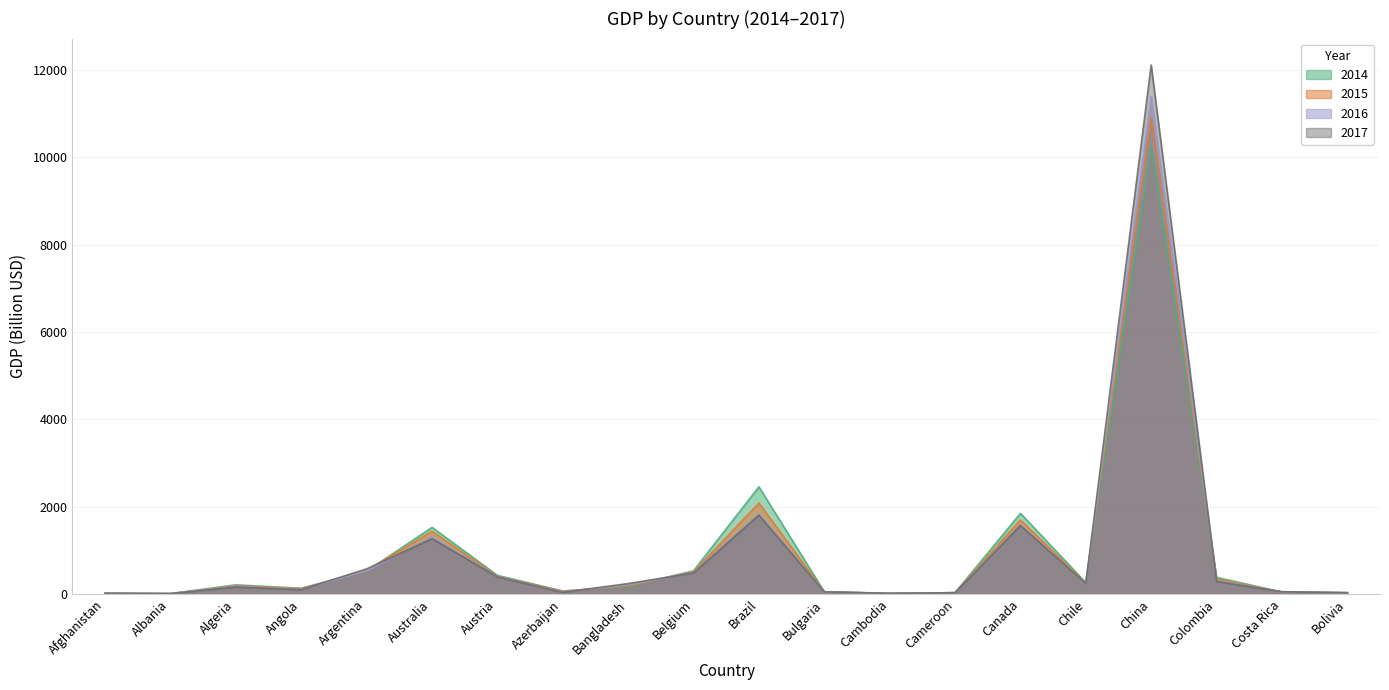

What is the total value across all series at Costa Rica?

206.8